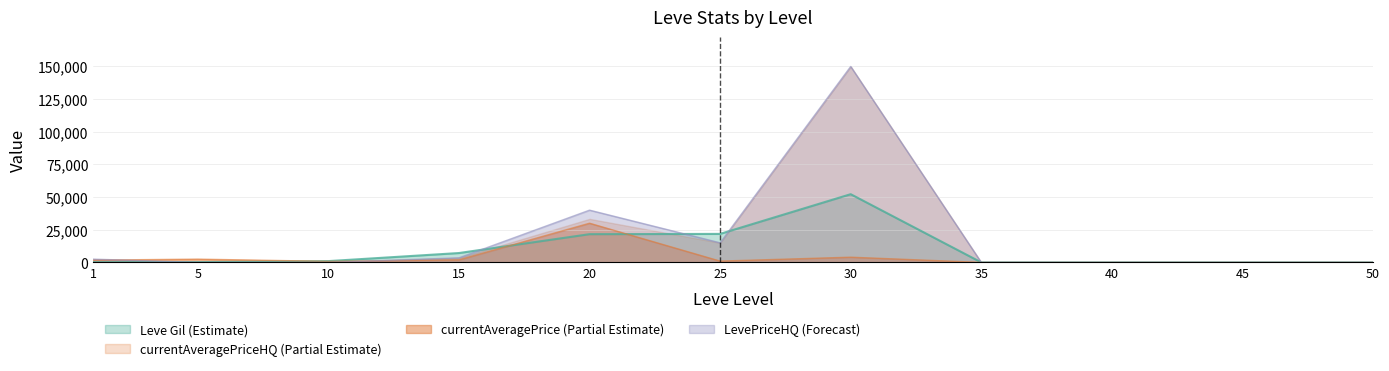

What is the difference between the maximum and minimum values in the currentAveragePrice series?

30000